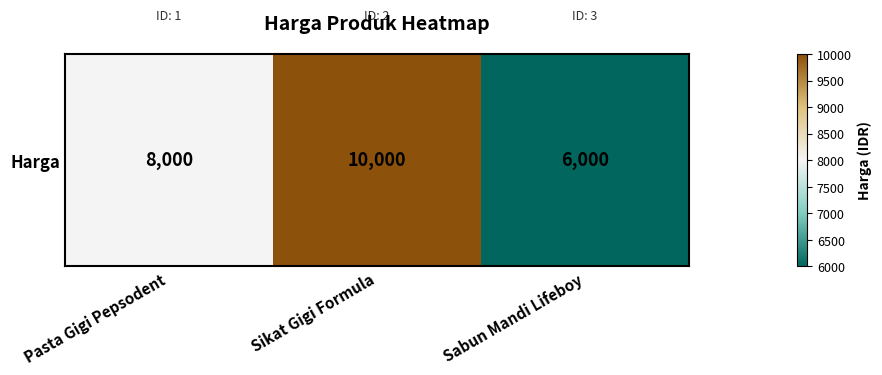

What is the difference between the maximum and minimum values?

4000